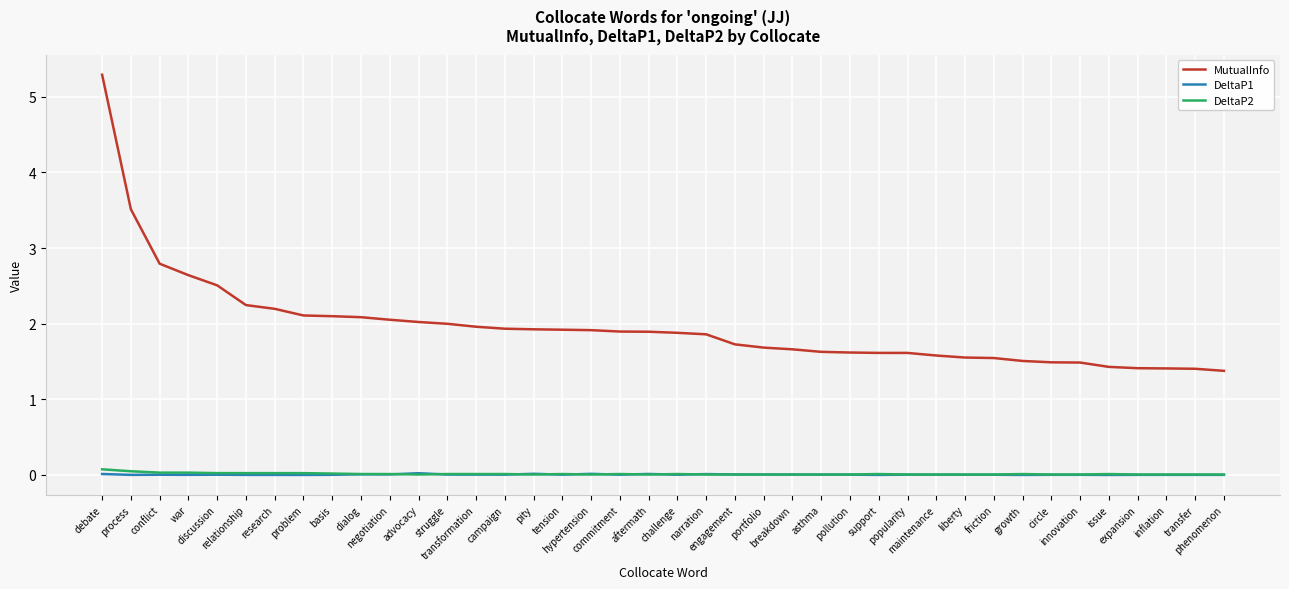

What are all the series names shown in the legend?

MutualInfo, DeltaP1, DeltaP2